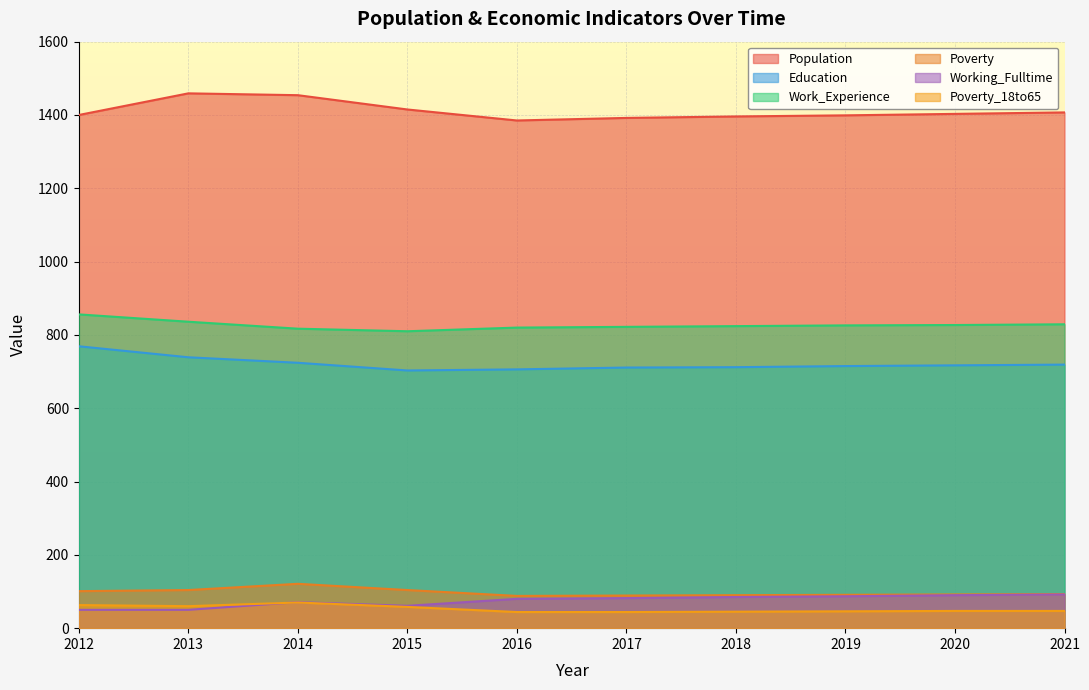

Which series has the largest range (max minus min)?

Population